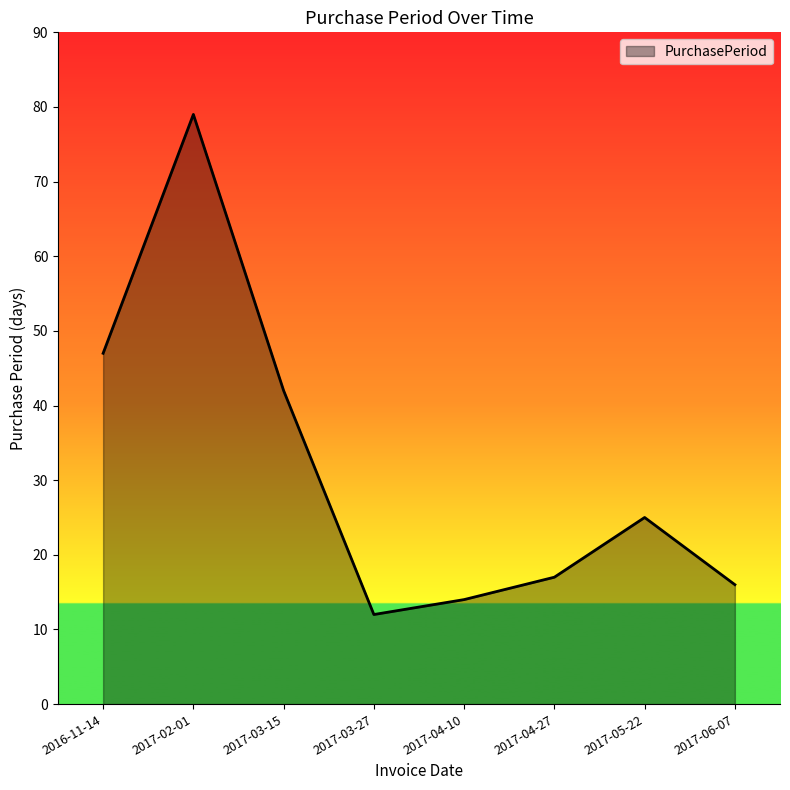

Rank the categories by value from lowest to highest.

2017-03-27, 2017-04-10, 2017-06-07, 2017-04-27, 2017-05-22, 2017-03-15, 2016-11-14, 2017-02-01